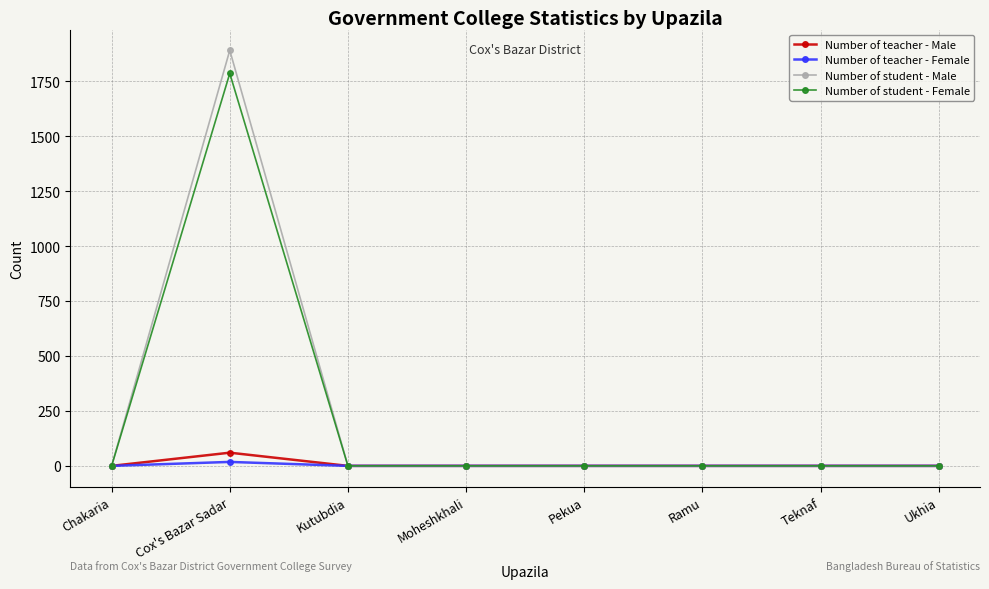

What is the average value of the Number of student - Female series?

223